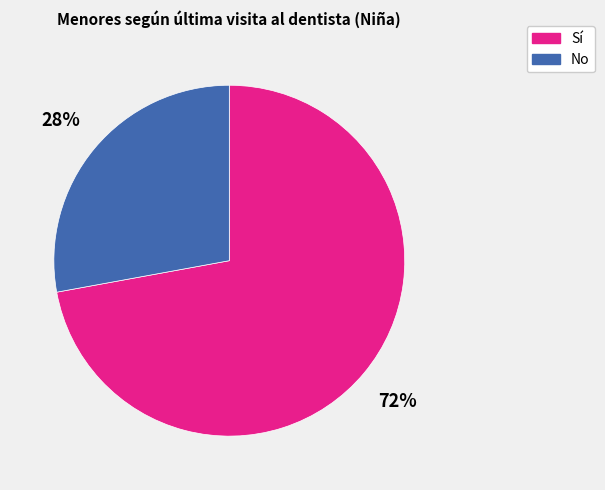

To the nearest percent, what portion does No represent?

28%